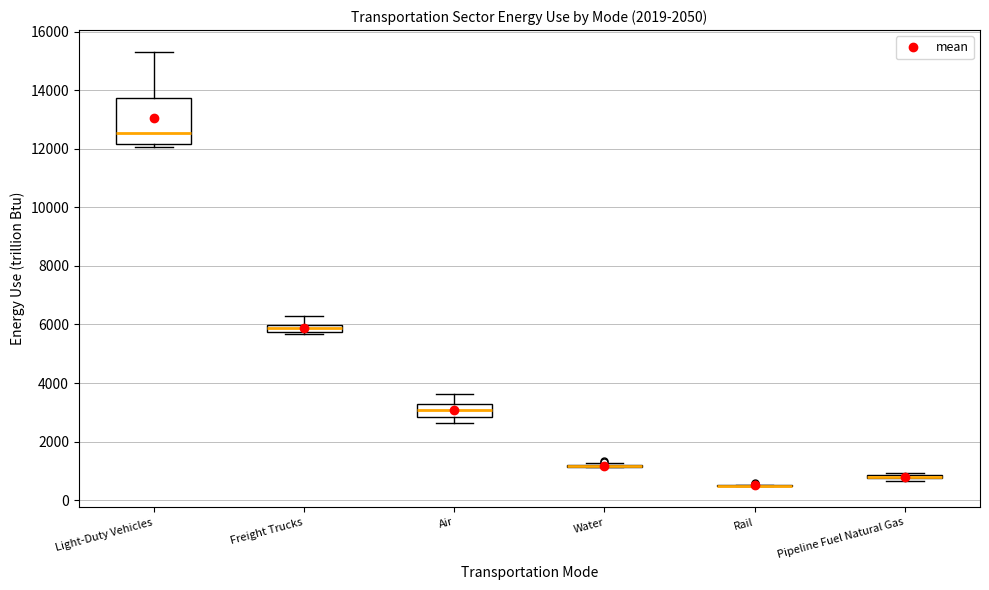

Where is the lower edge of the box for Light-Duty Vehicles on the y-axis? The values are not printed on the chart, so give them approximately, as read against the axis.

12200